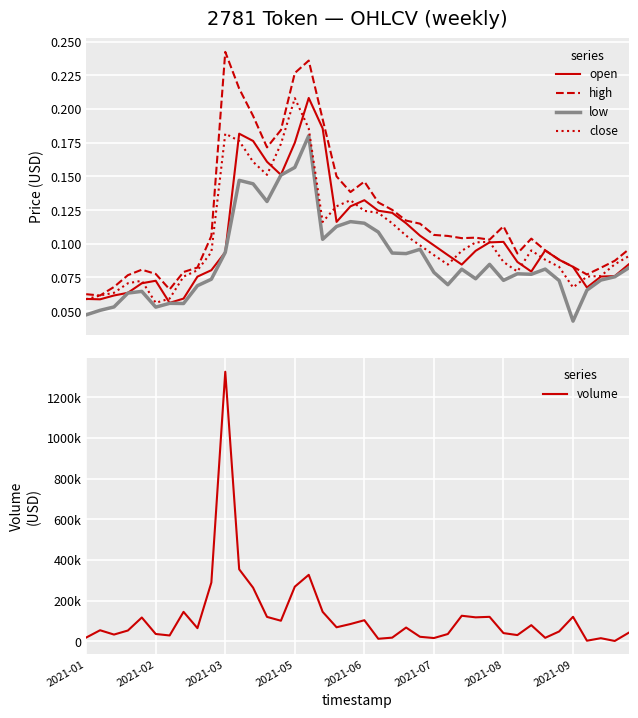

What is the difference between the maximum and second lowest values in the close series?

0.1